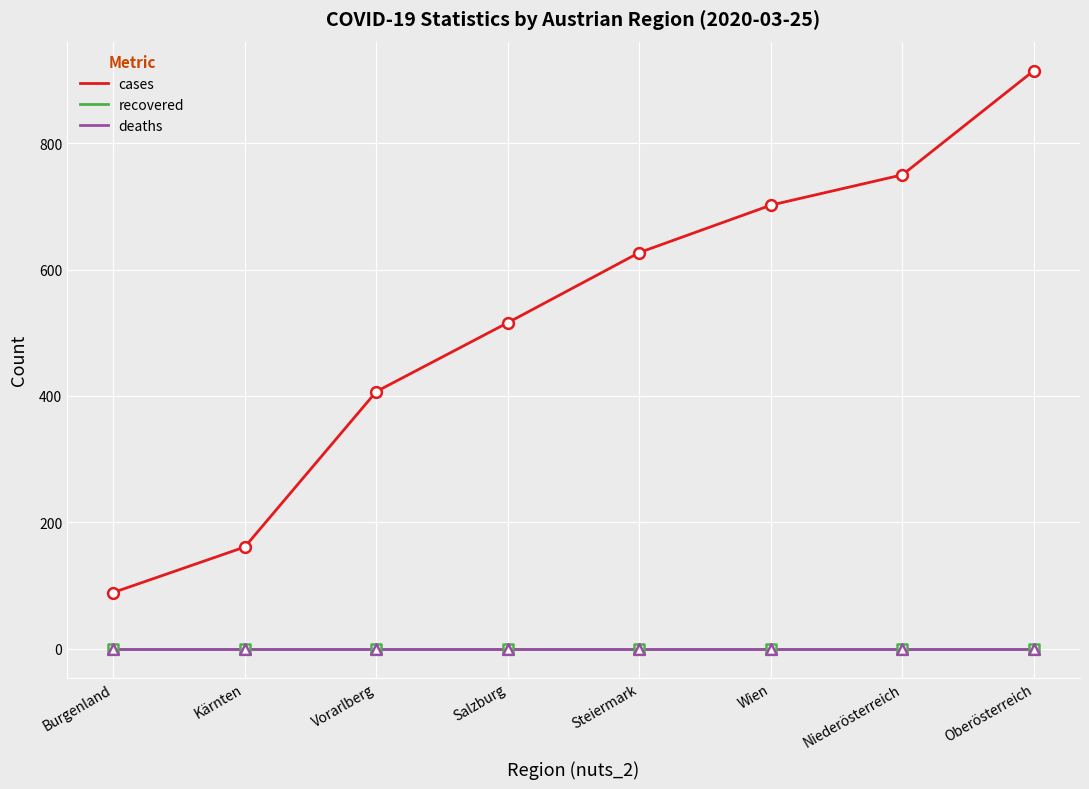

Is the value of cases at Wien greater than the value of recovered at Salzburg?

Yes